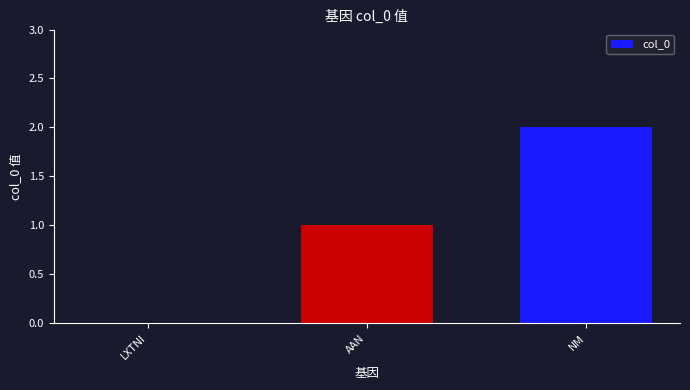

Which label corresponds to the largest value in the chart?

NM